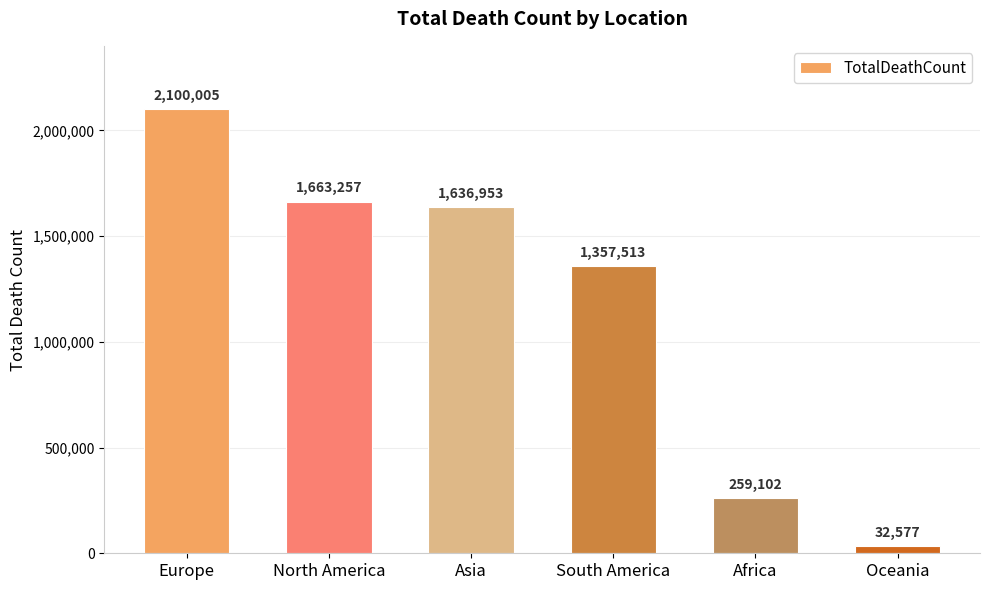

What is the difference between the maximum and minimum values?

2067428